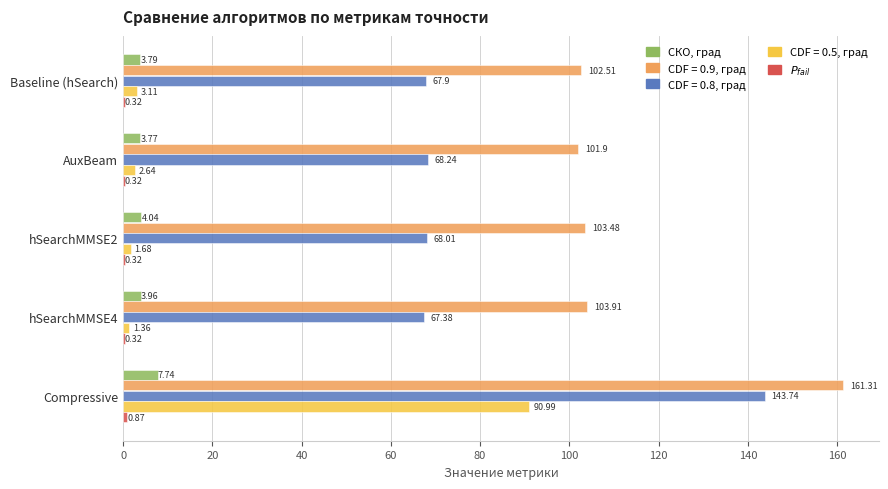

At which category does the chart reach its peak across all series?

Compressive